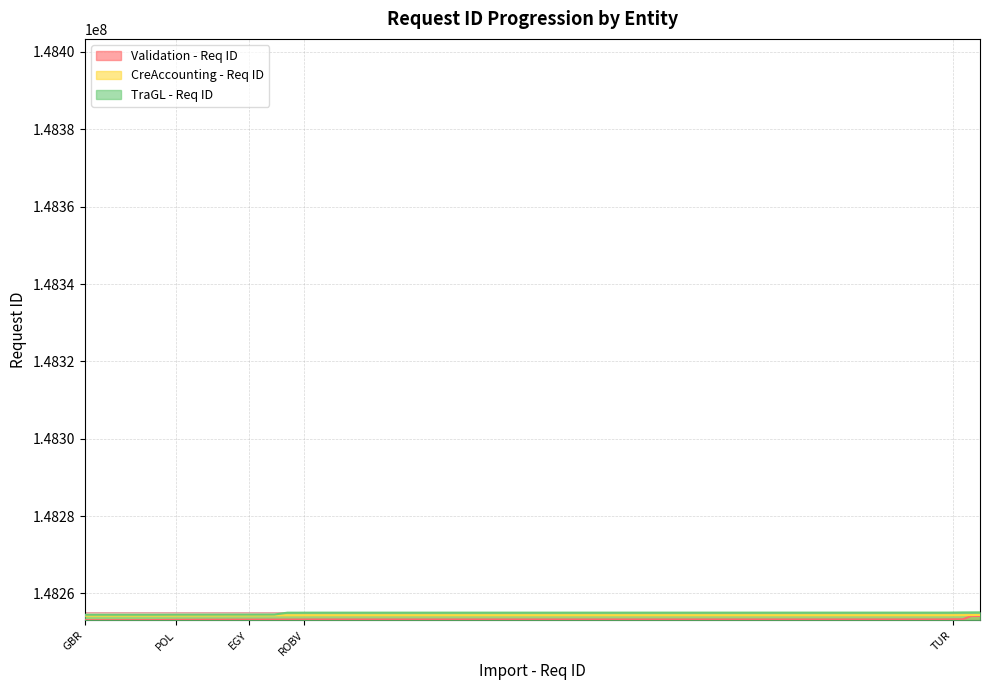

Is it true that Validation - Req ID equals 95453727 at EGY?

False